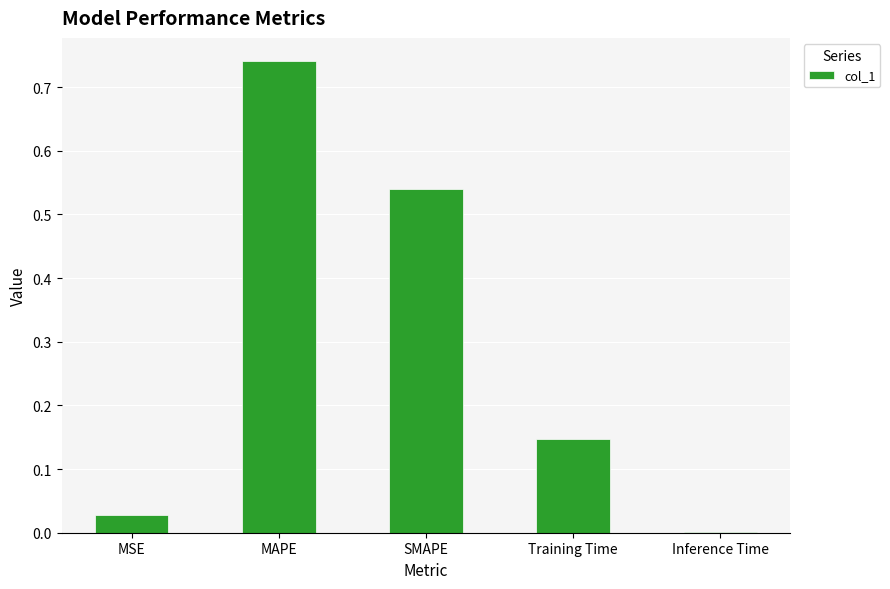

How many series are shown in this chart?

1